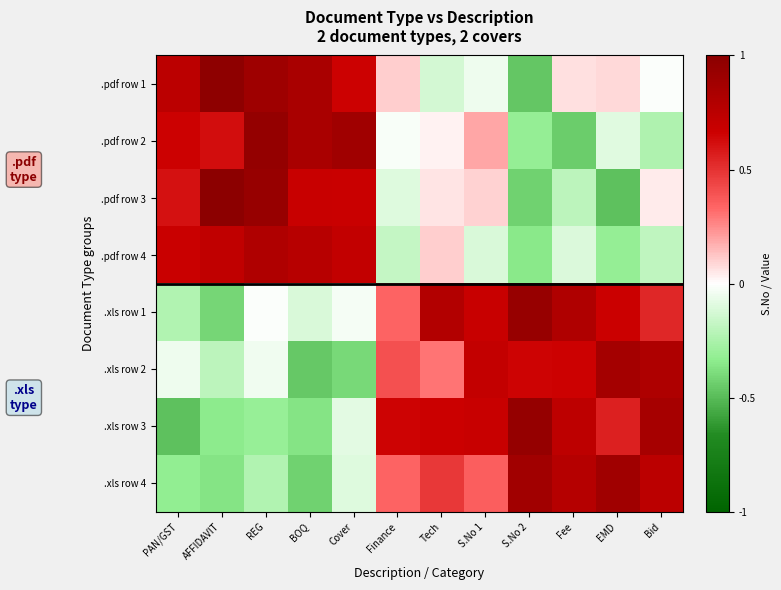

What is the difference between the highest and lowest values at Fee?

1.3